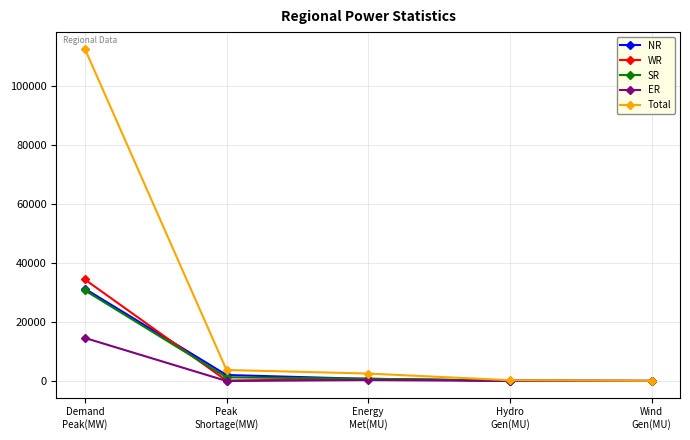

What is the maximum value for ER?

14605